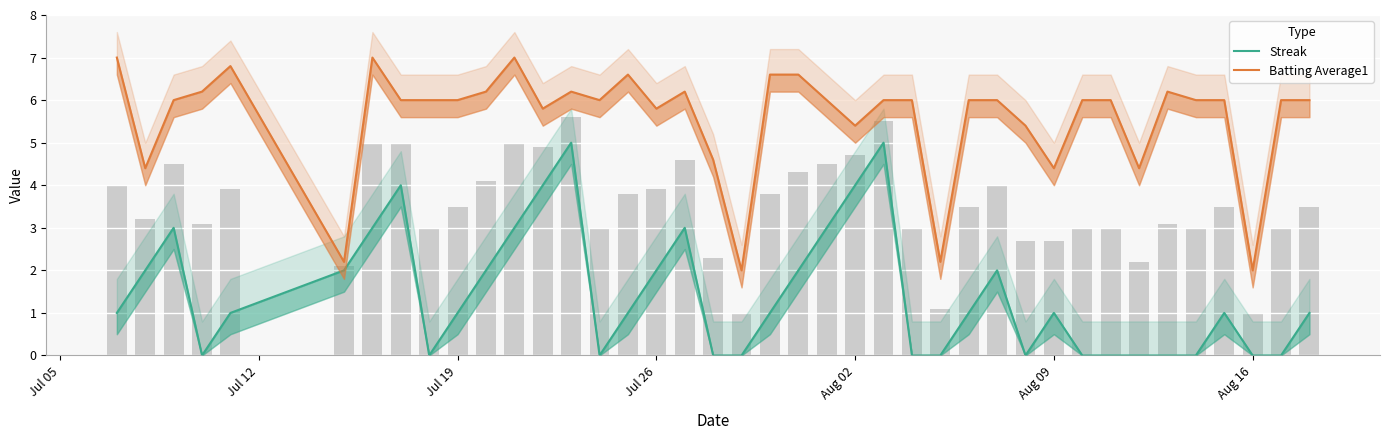

How many positive values does the Streak series have?

25